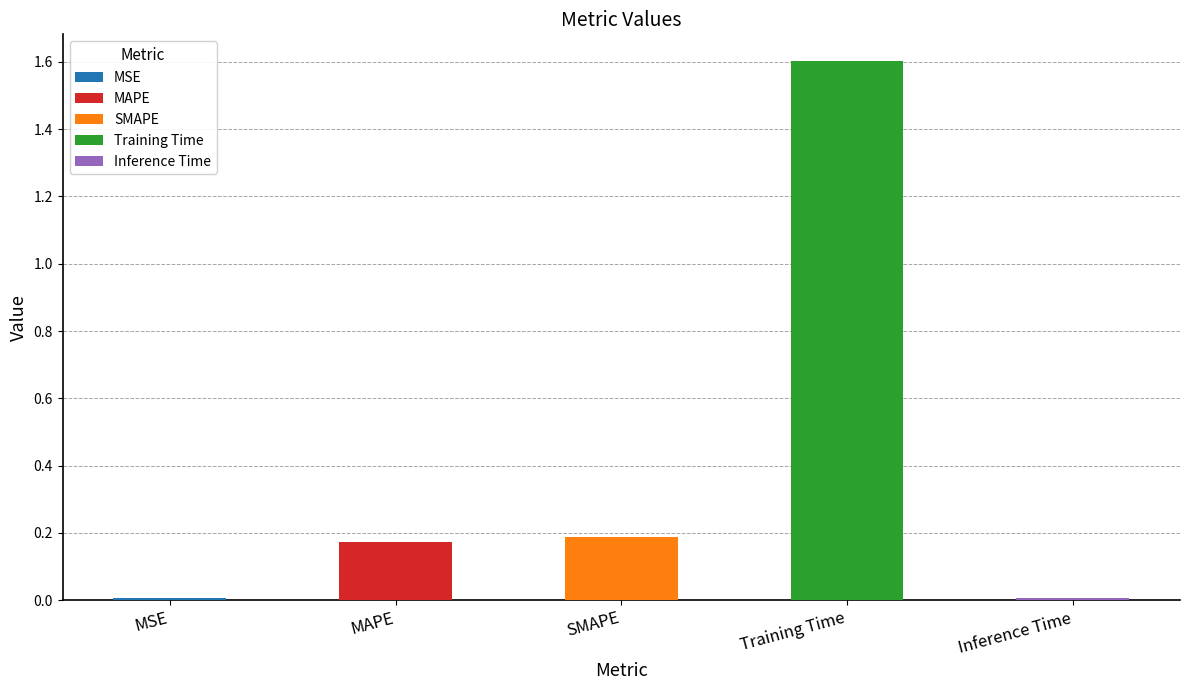

The chart shows a value of 0.0 at Inference Time. True or false?

False